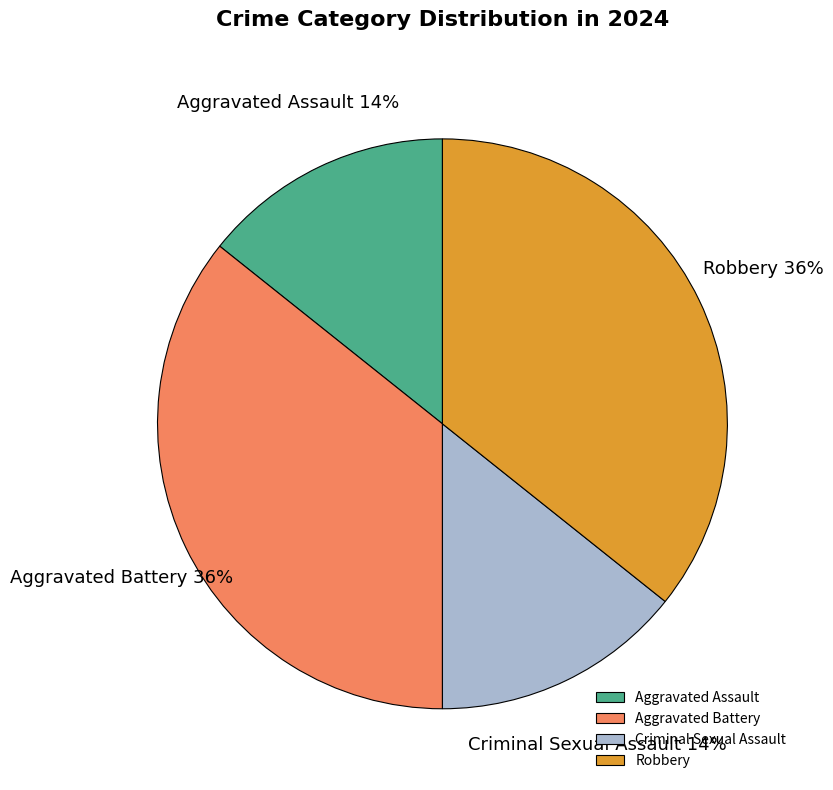

To the nearest percent, what is the average slice percentage?

25%